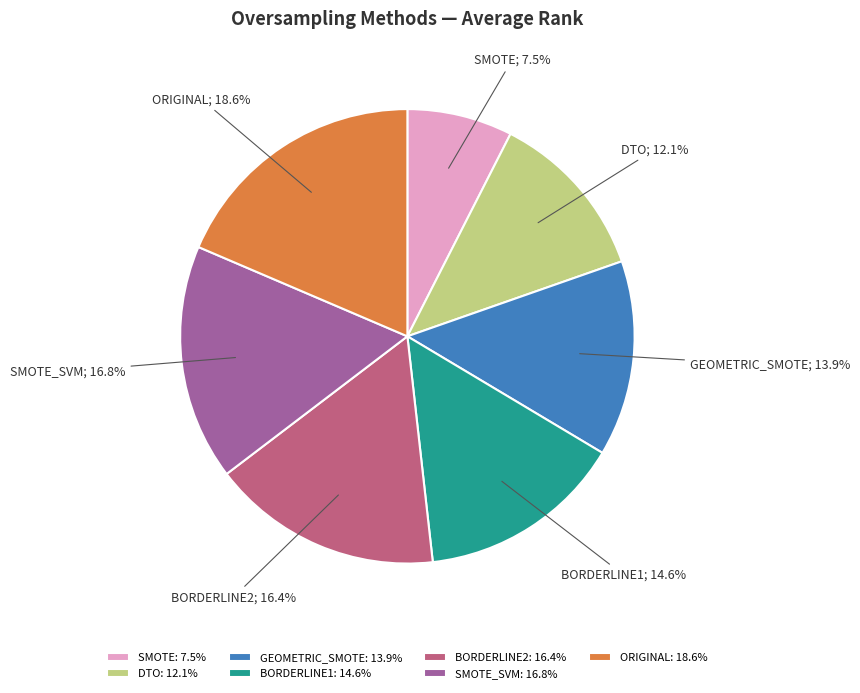

How many segments does this pie chart have?

7